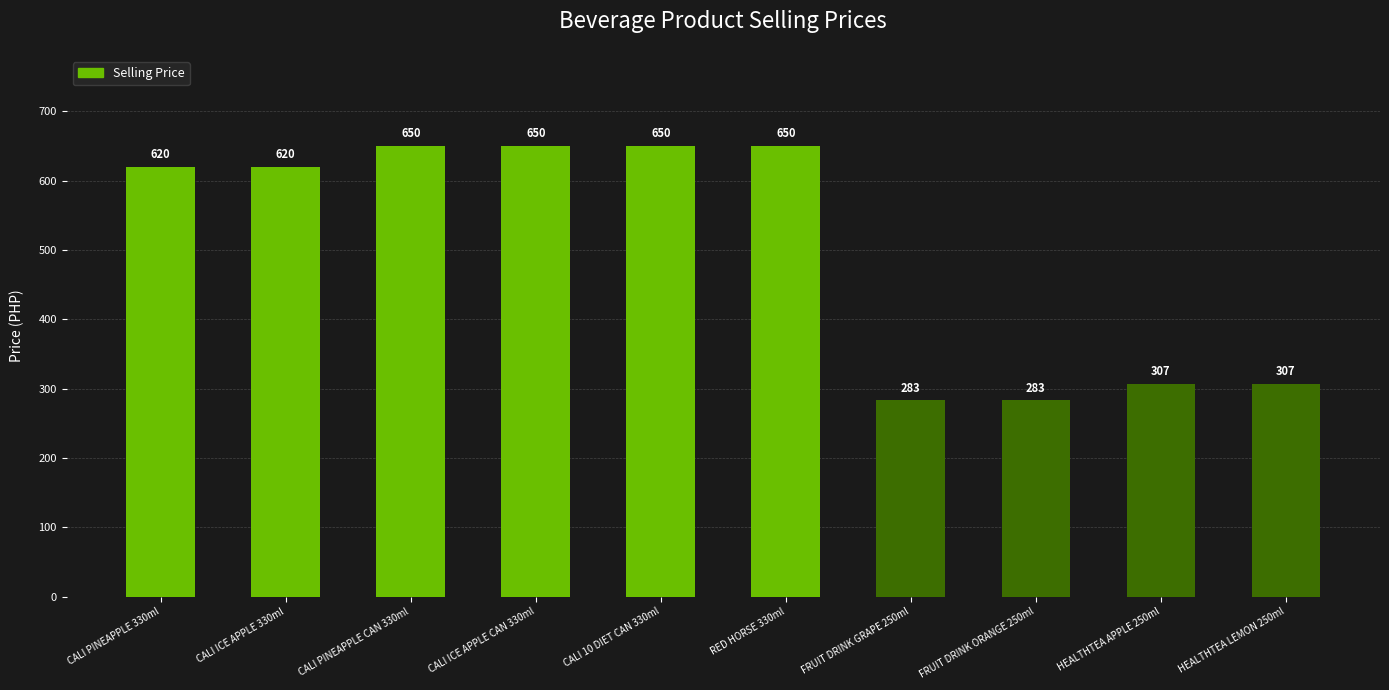

What is the label of the 7th bar from the left?

FRUIT DRINK GRAPE 250ml